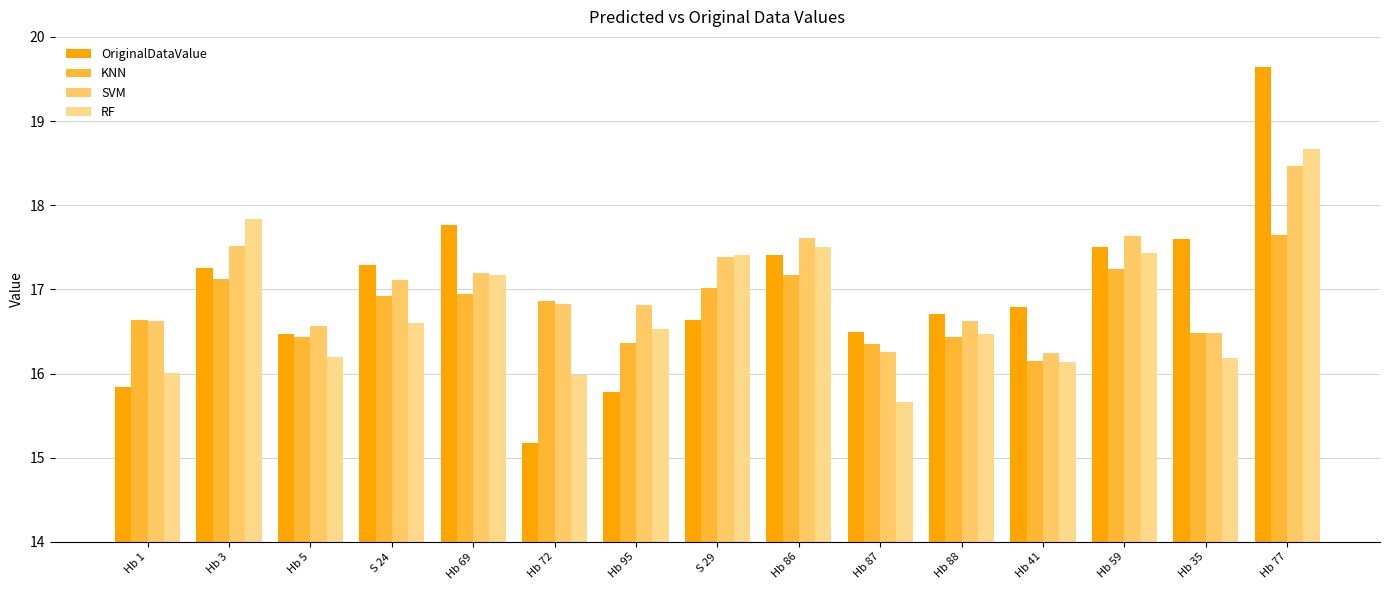

What is the difference between the maximum and minimum values in the RF series?

3.0